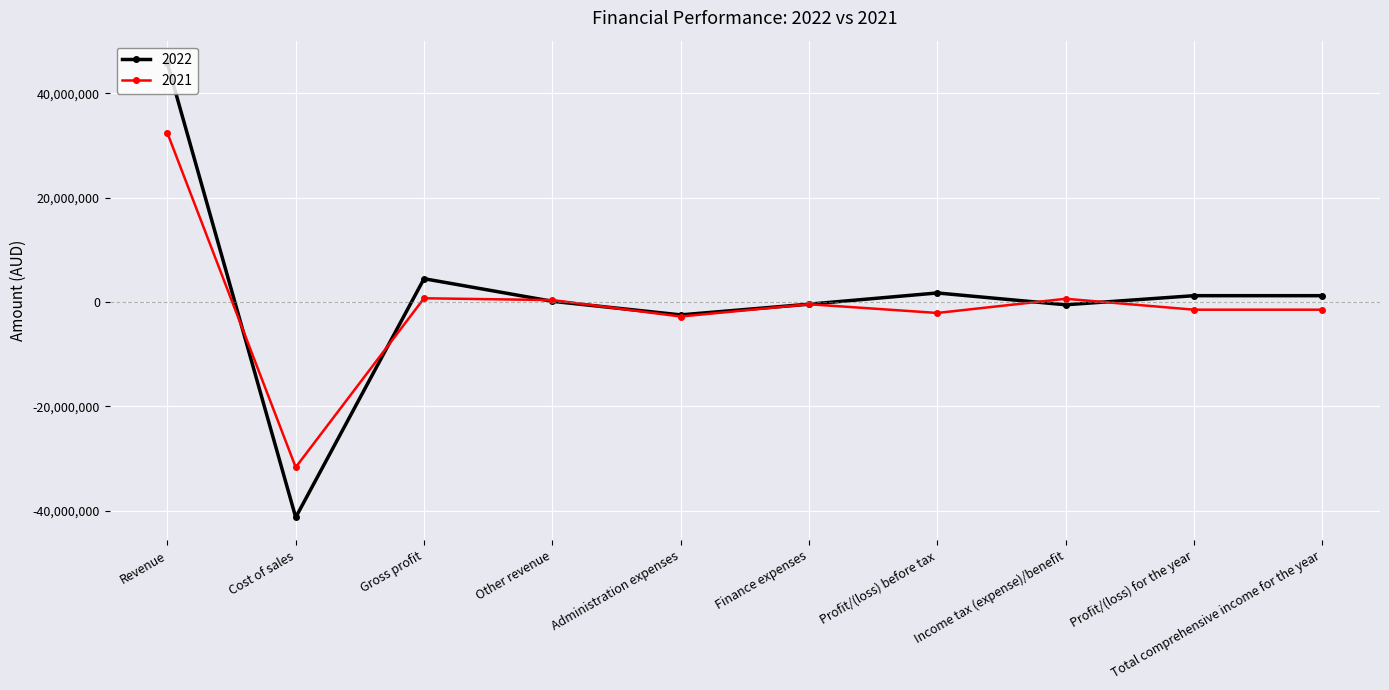

Is this an area chart (filled region under the line)?

No